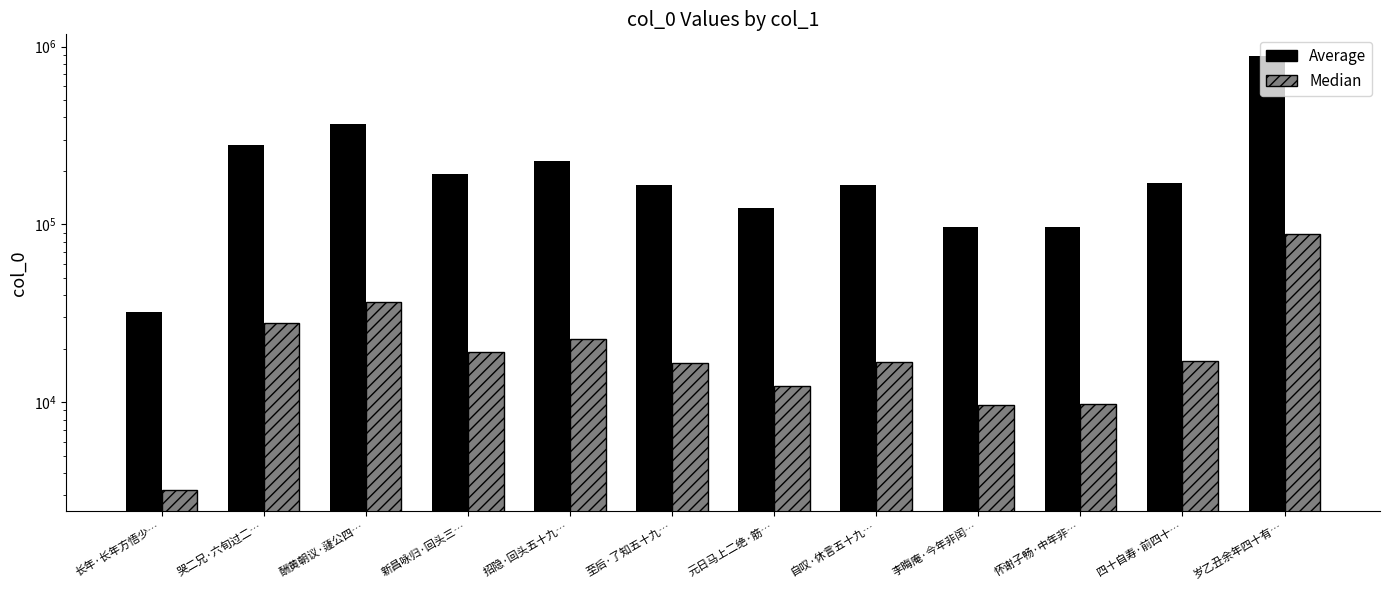

What value does the Average series have at 怀谢子畅·中年非…?

97234.0